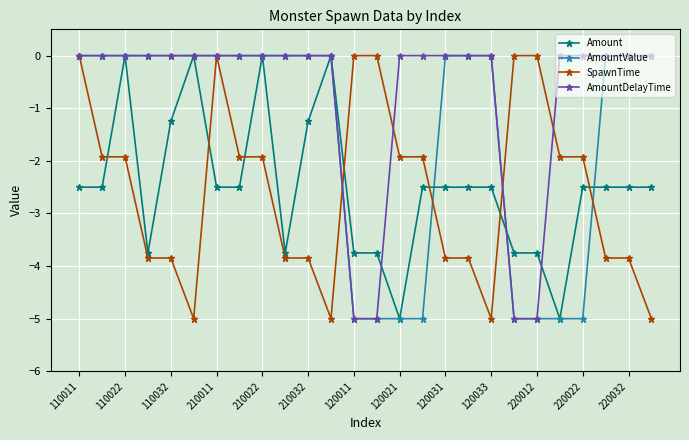

At how many categories does at least one series exceed -4?

26